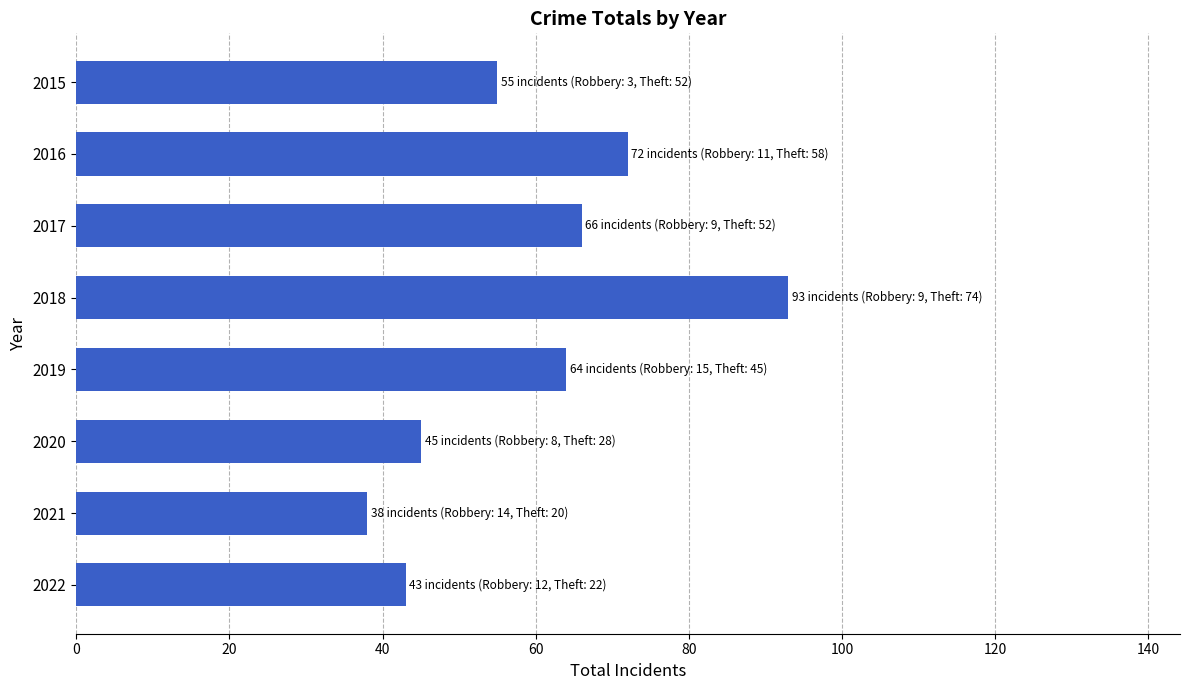

Which has a higher value, 2021 or 2015?

2015